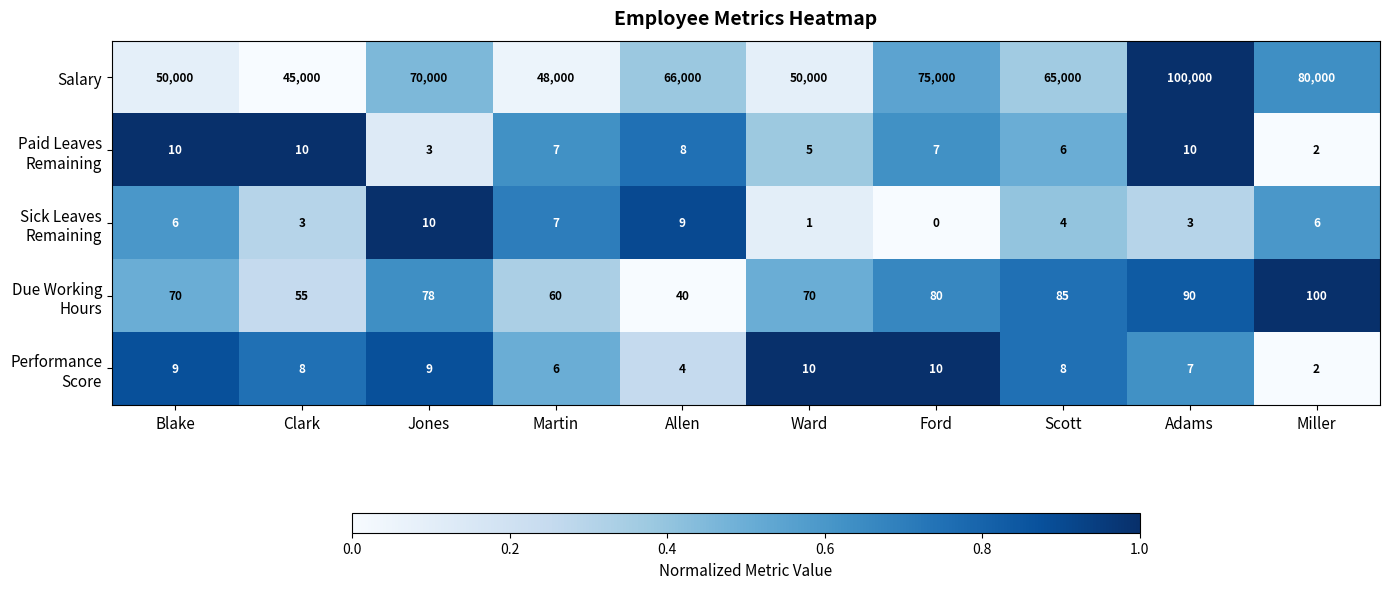

At how many categories does at least one series exceed 66538?

4